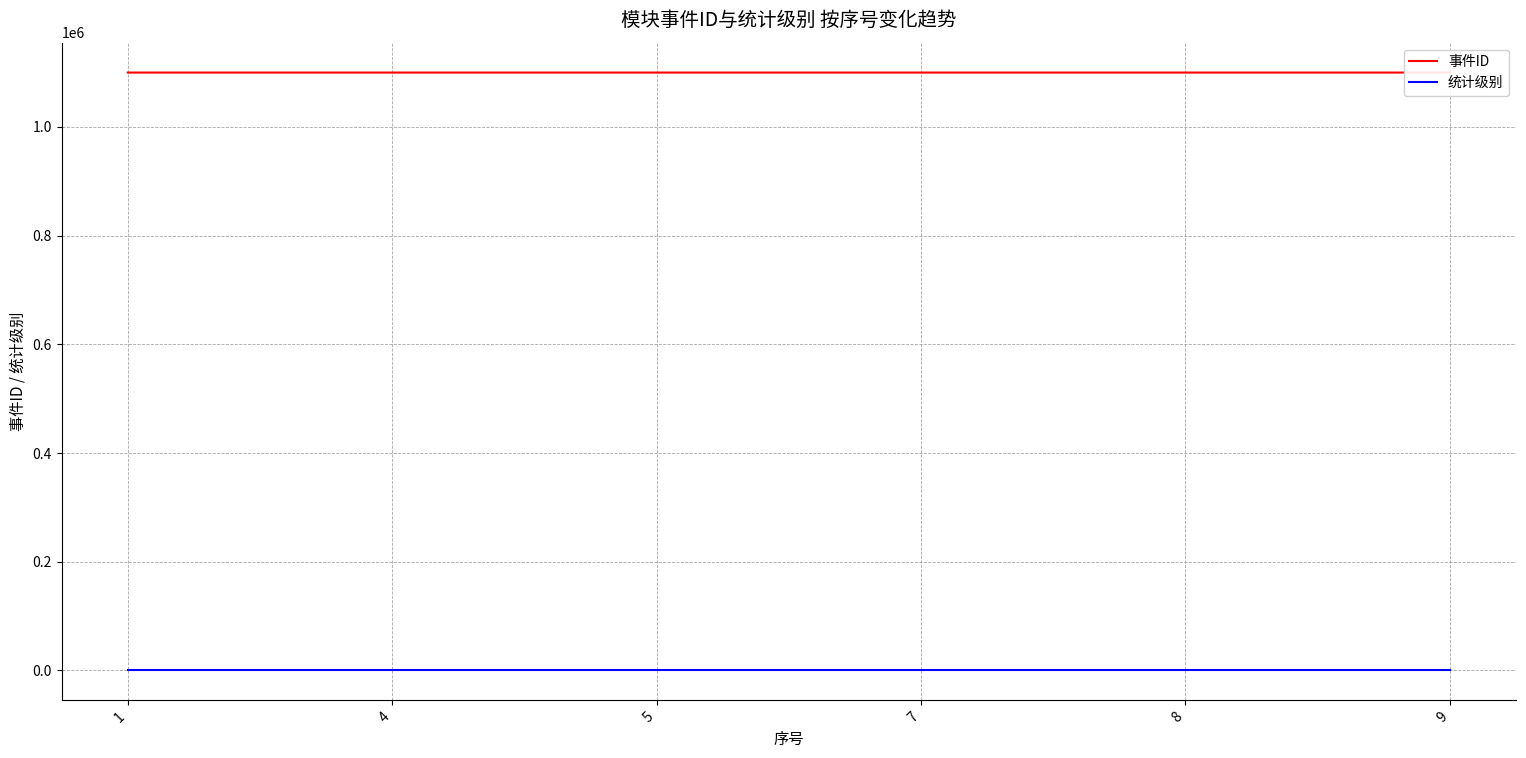

What are all the series names shown in the legend?

事件ID, 统计级别